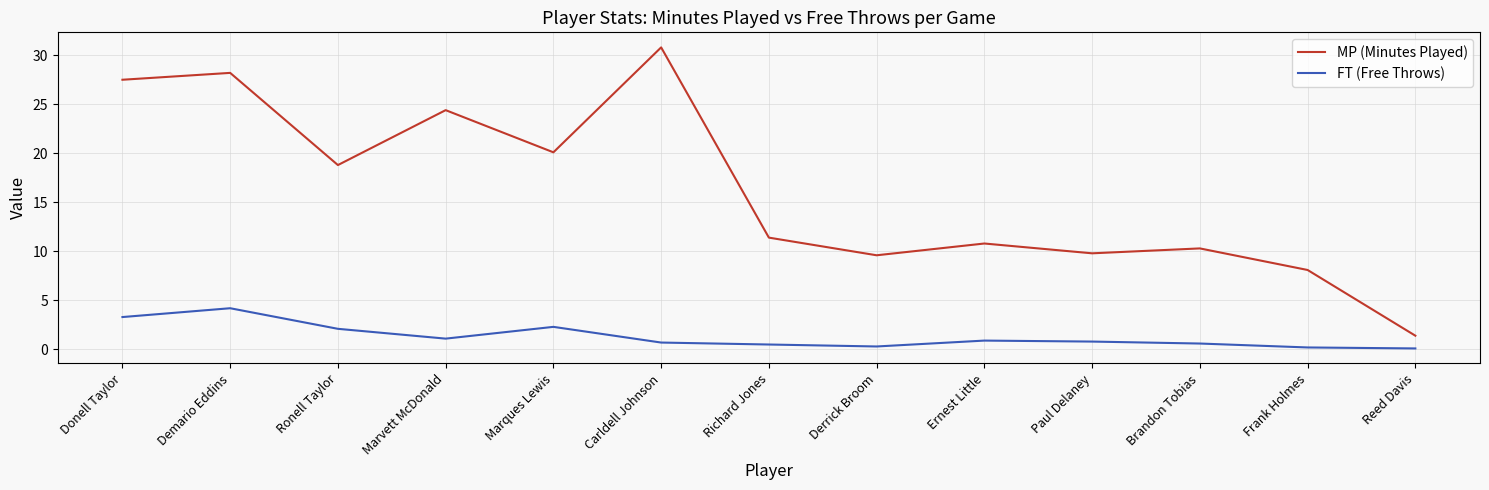

What is the difference between the maximum and minimum values in the FT (Free Throws) series?

4.1